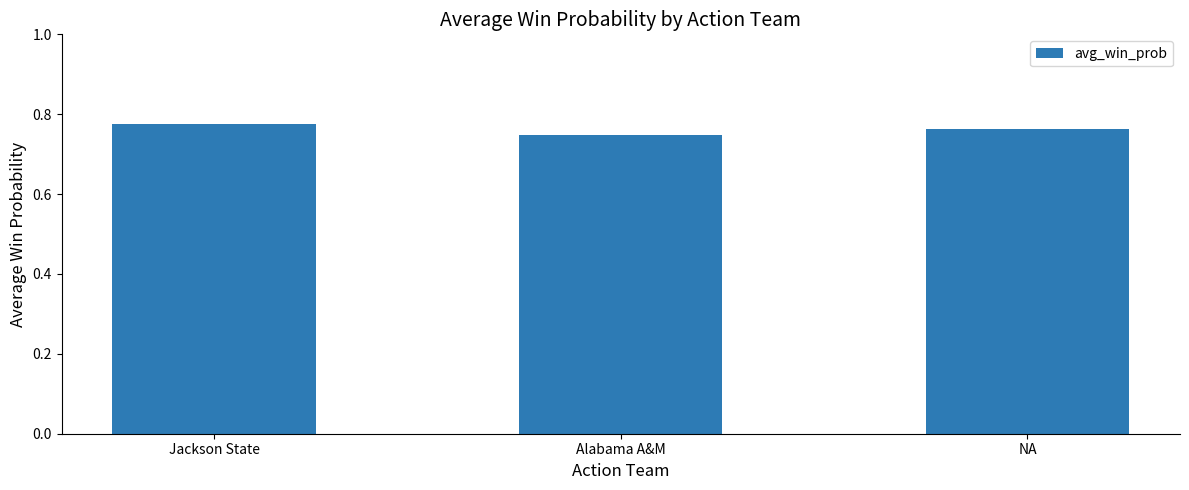

The chart shows a value of 1.4 at NA. True or false?

False